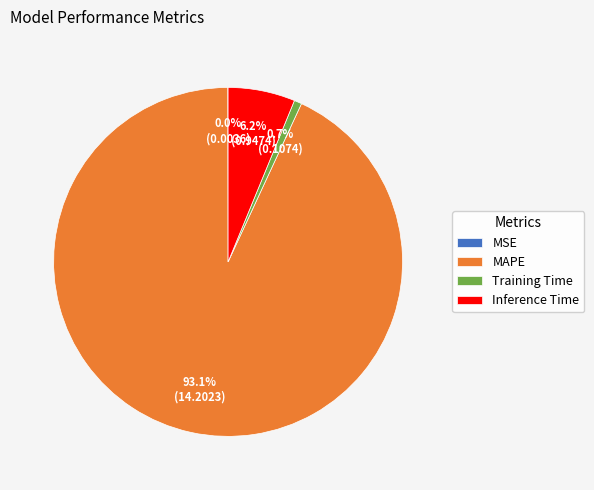

What percentage is the Training Time slice, to the nearest percent?

1%